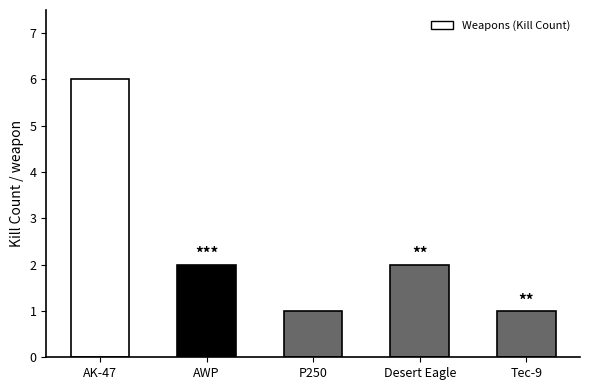

What is the ratio of the value at AWP to the value at Tec-9?

2.0